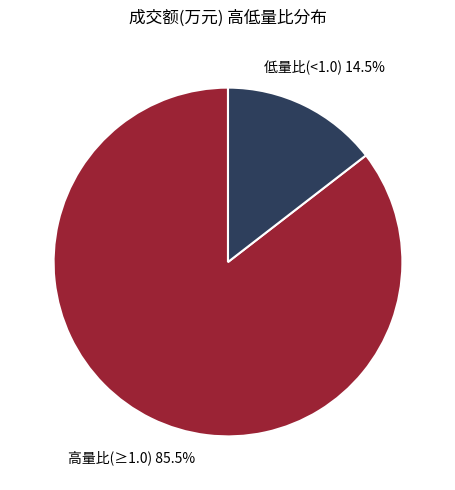

How many slices are in this pie chart?

2